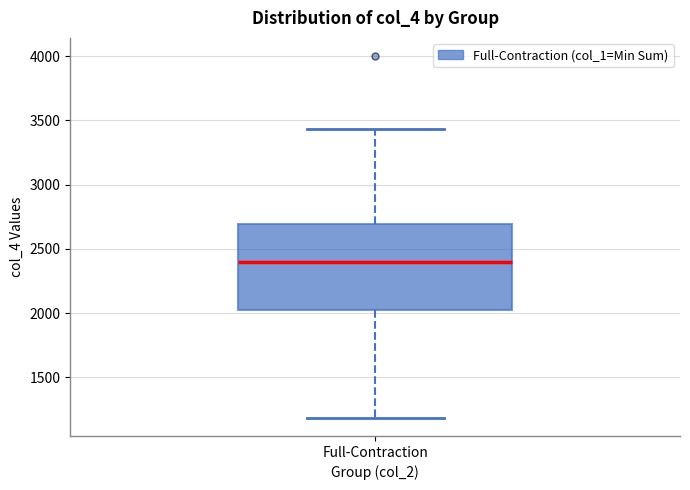

Transcribe this box plot: give where the median line is, the range the box spans, and where the two whiskers end, as read against the y-axis. The values are not printed on the chart, so give them approximately, as read against the axis.

median 2400, box 2000 to 2700, whiskers 1200 to 3450